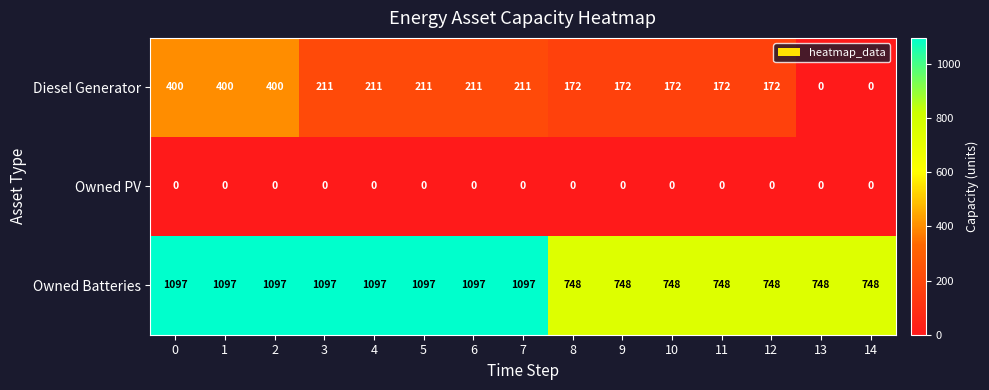

What is the maximum value shown in the chart?

1097